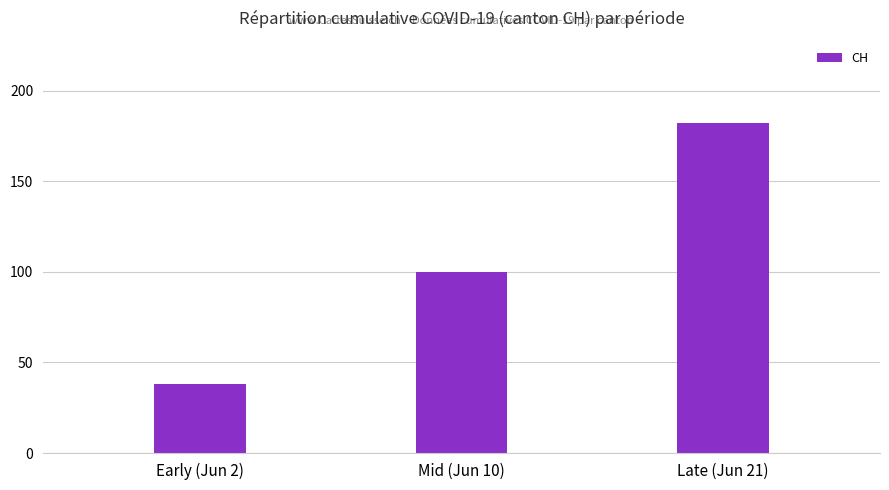

What is the difference between the maximum and minimum values?

144